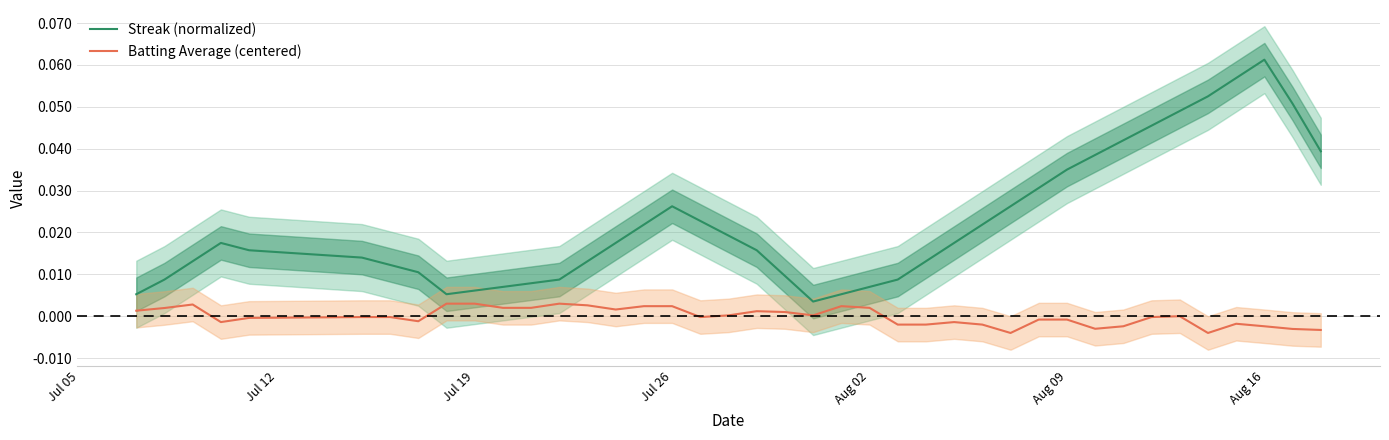

How many data points does each series have?

40